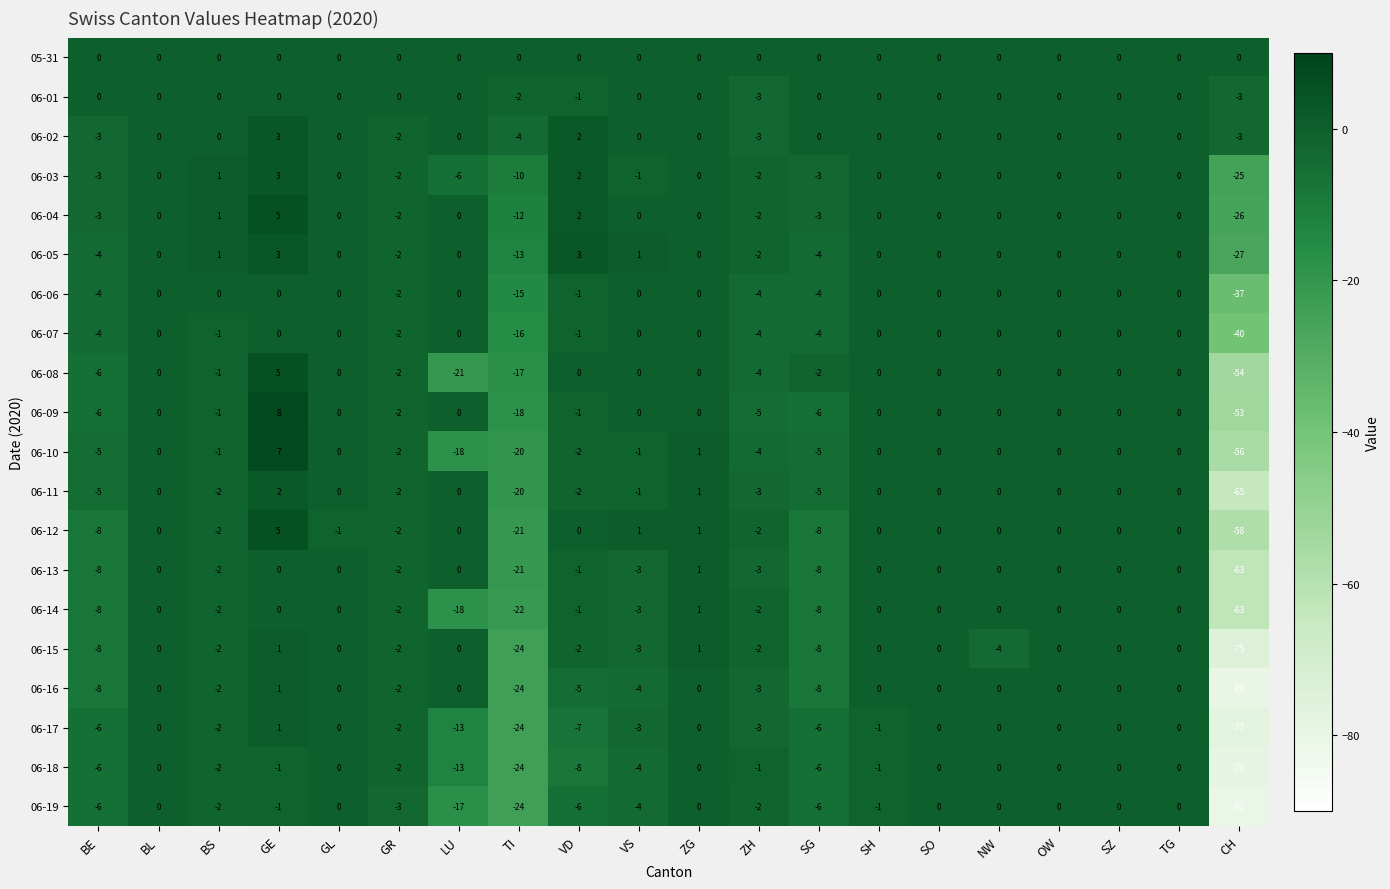

What is the minimum value shown in the chart?

-81